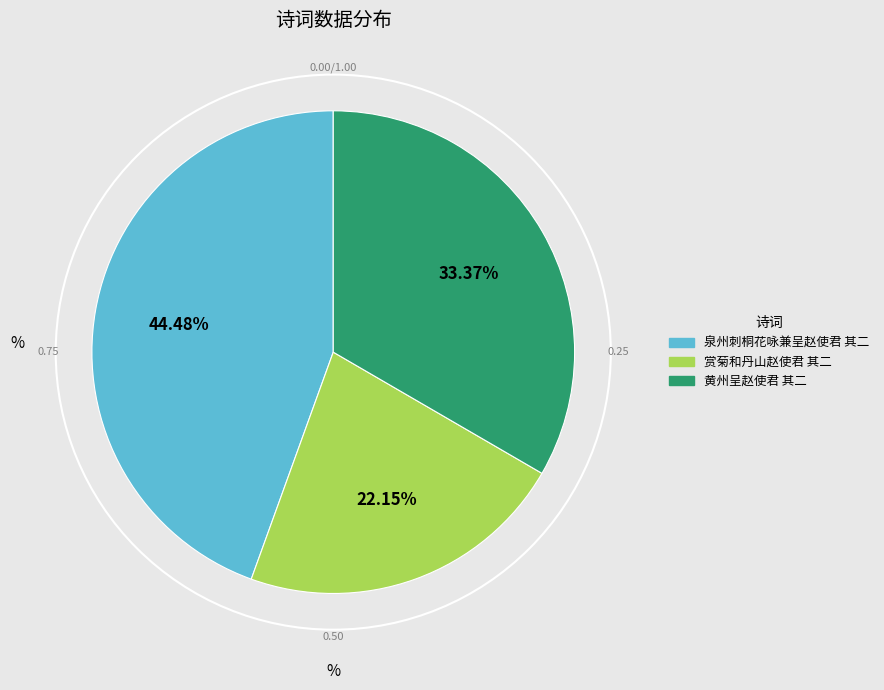

Does 赏菊和丹山赵使君 其二 represent more than half of the total?

No